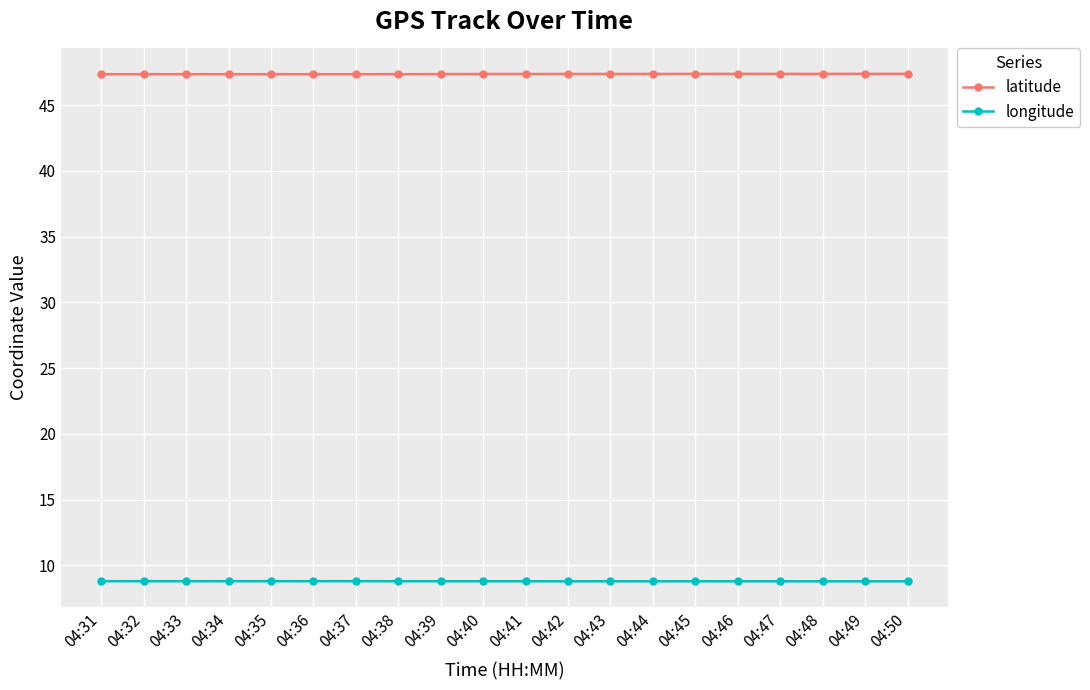

What is the spread (max minus min) of values at 04:46?

38.6